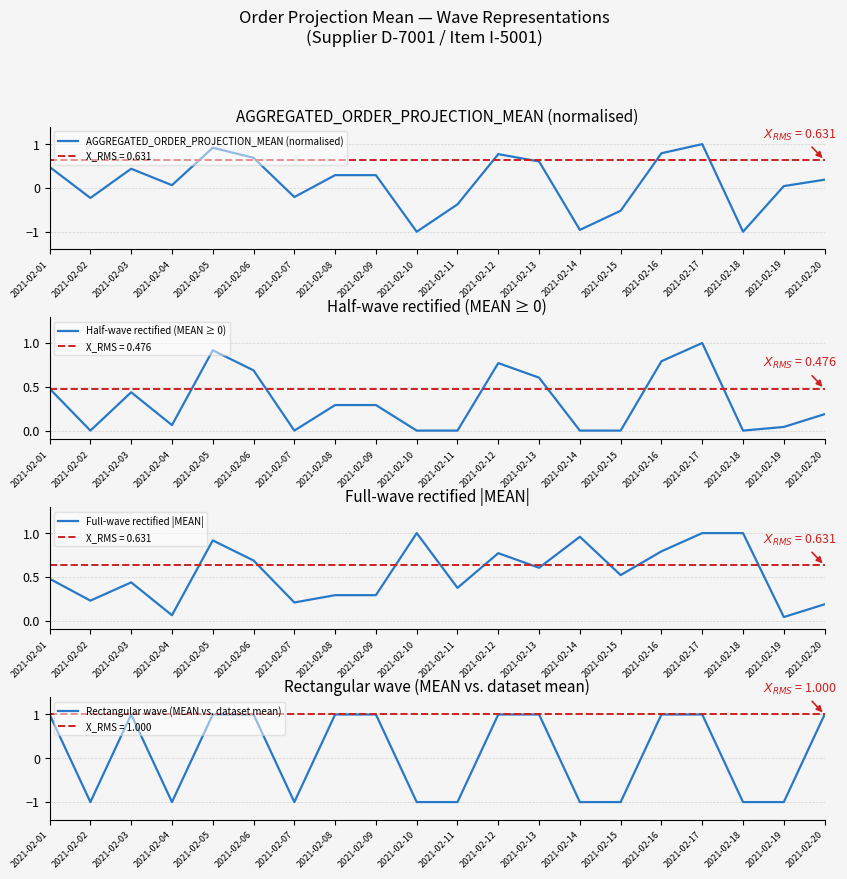

At which category does Full-wave rectified |MEAN| reach its first local valley?

2021-02-02